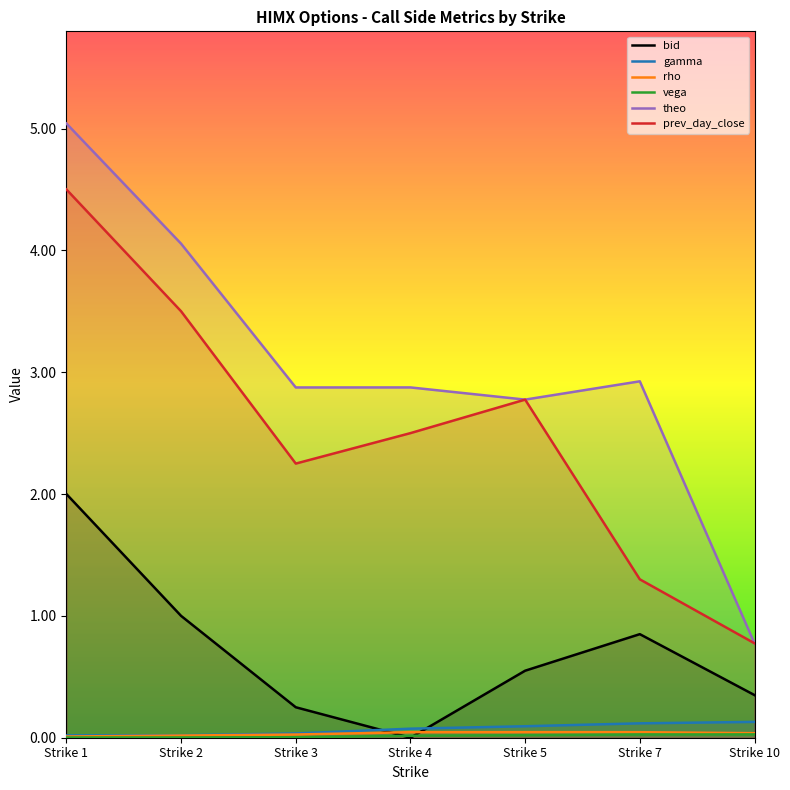

True or false: gamma and prev_day_close cross at least once.

False